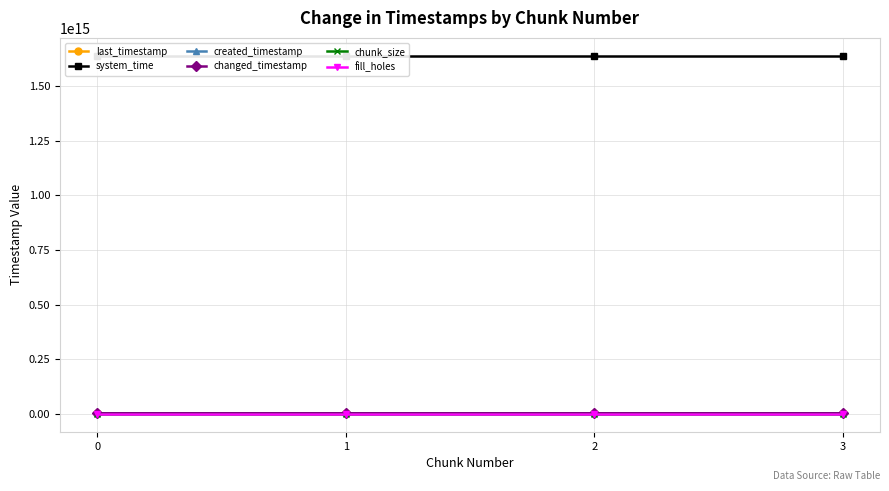

At which category is the sum across all series the highest?

3